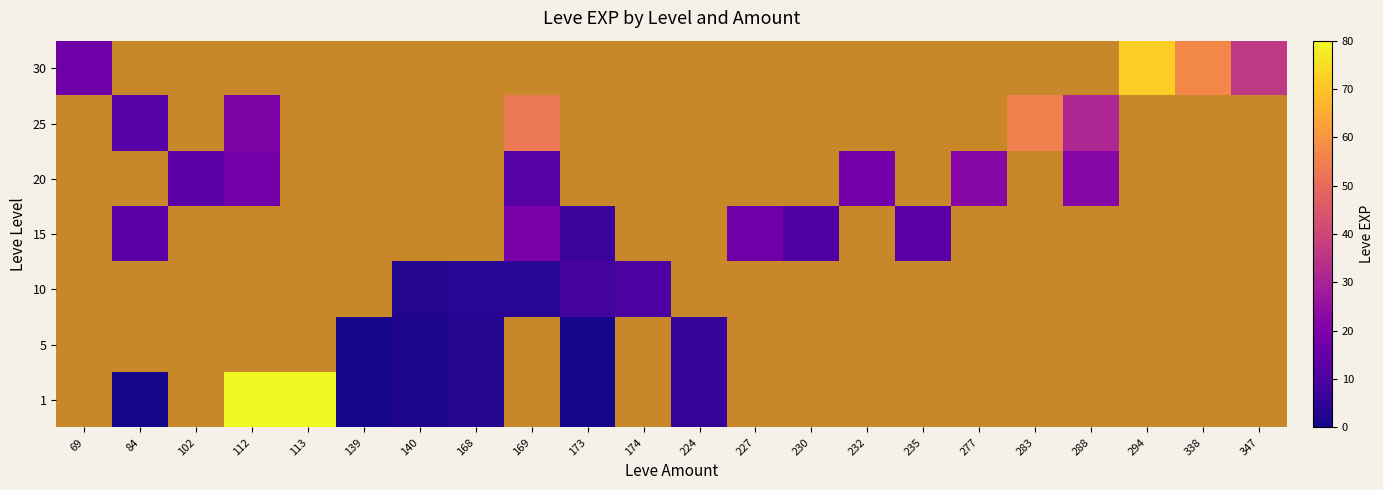

How many series are shown in this chart?

7